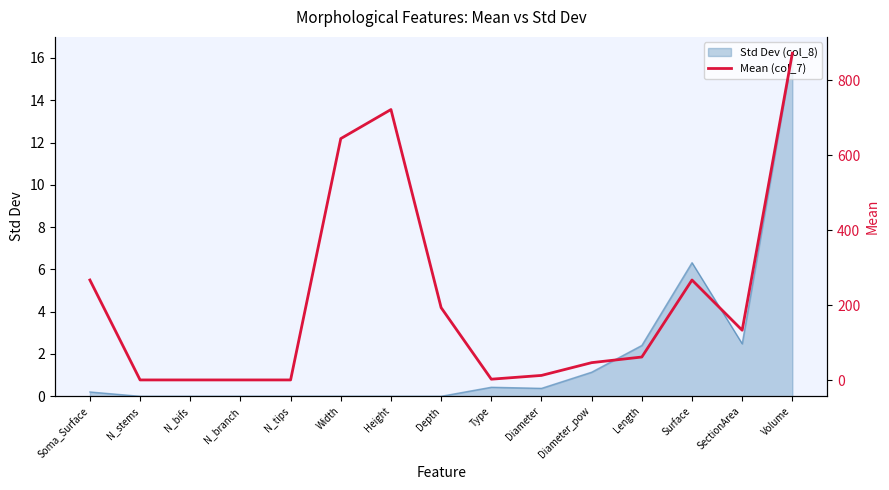

What is the difference between the maximum and minimum values?

871.6